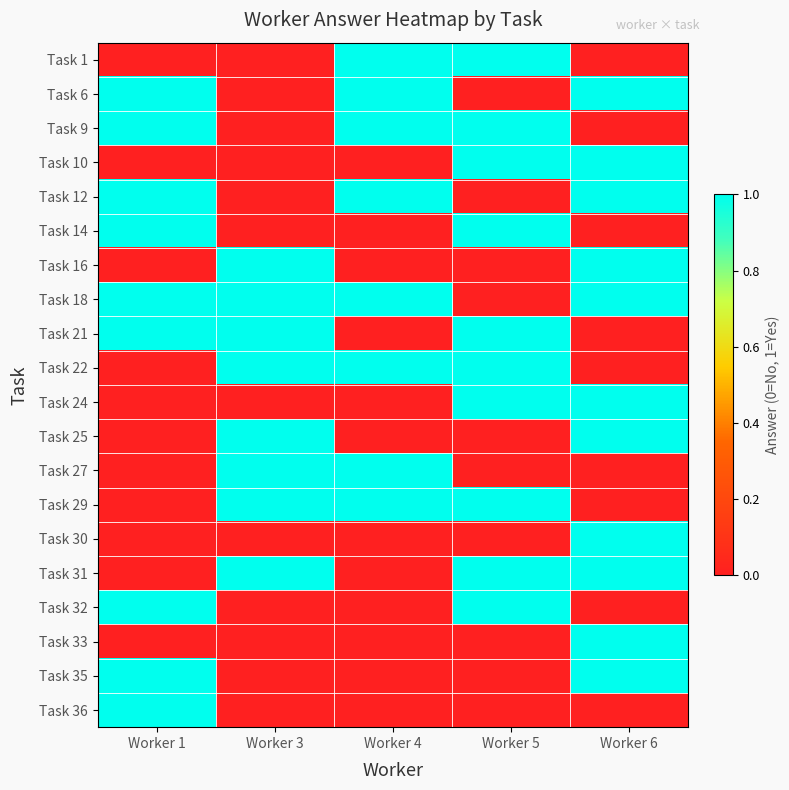

List the series in order of their peak value, highest first.

Task 1, Task 6, Task 9, Task 10, Task 12, Task 14, Task 16, Task 18, Task 21, Task 22, Task 24, Task 25, Task 27, Task 29, Task 30, Task 31, Task 32, Task 33, Task 35, Task 36